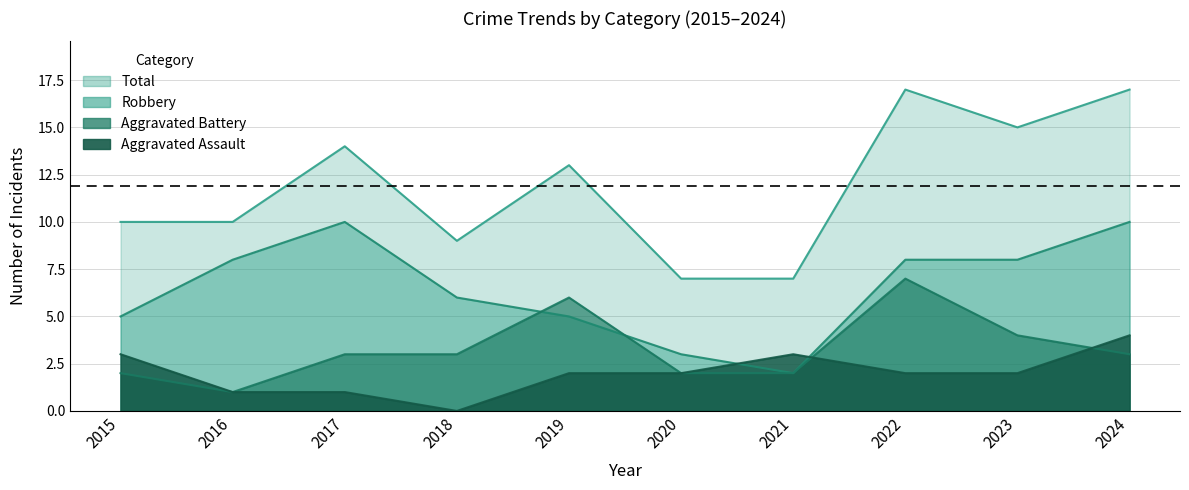

Which series changed the most between 2021 and 2022?

Total